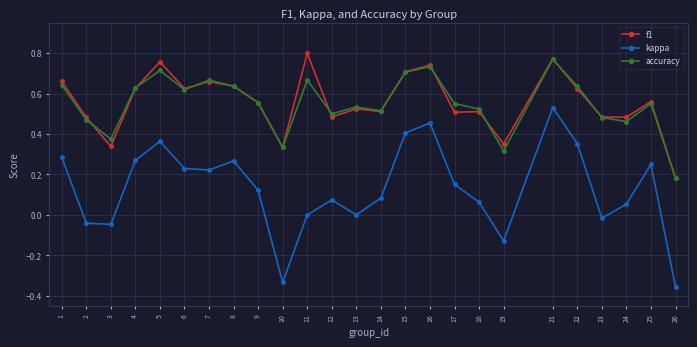

Which label corresponds to the largest value in the chart?

11